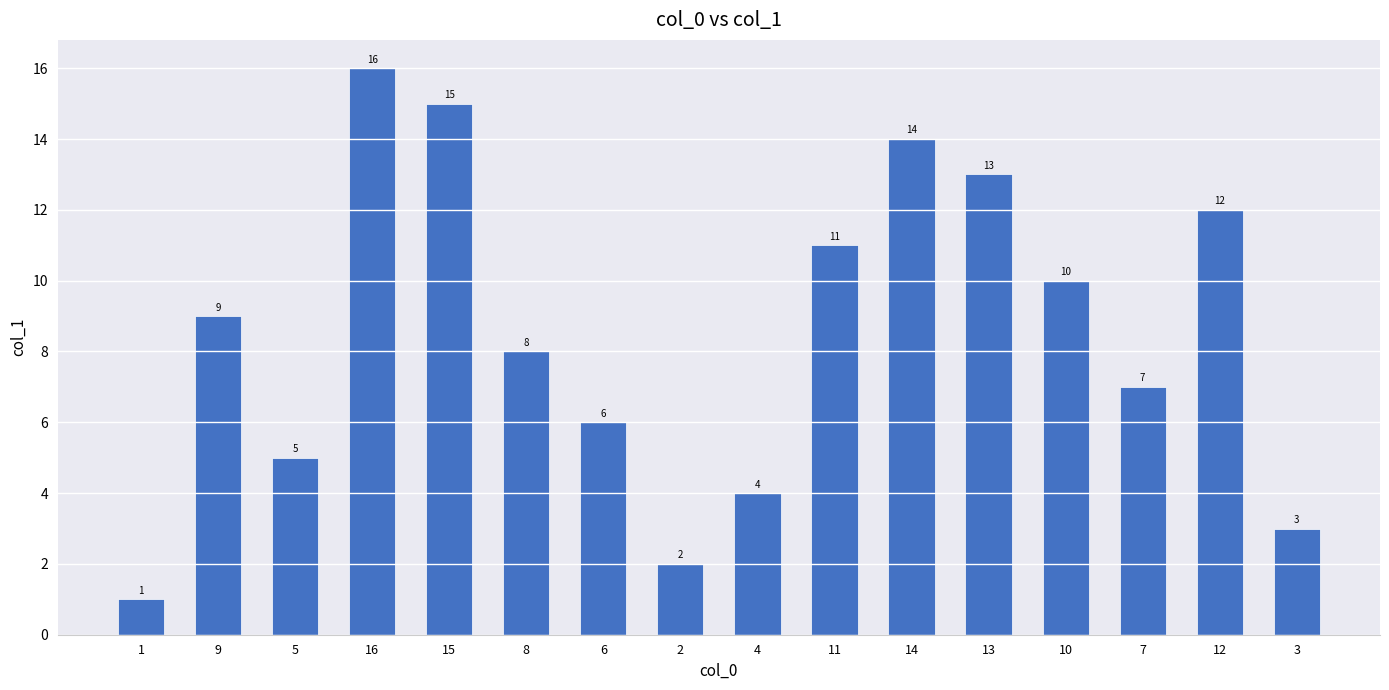

List the labels in order of value, smallest first.

1, 2, 3, 4, 5, 6, 7, 8, 9, 10, 11, 12, 13, 14, 15, 16